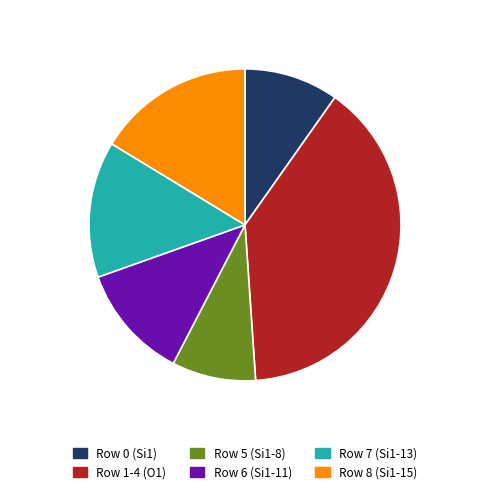

Is there any slice that represents more than half of the pie?

No